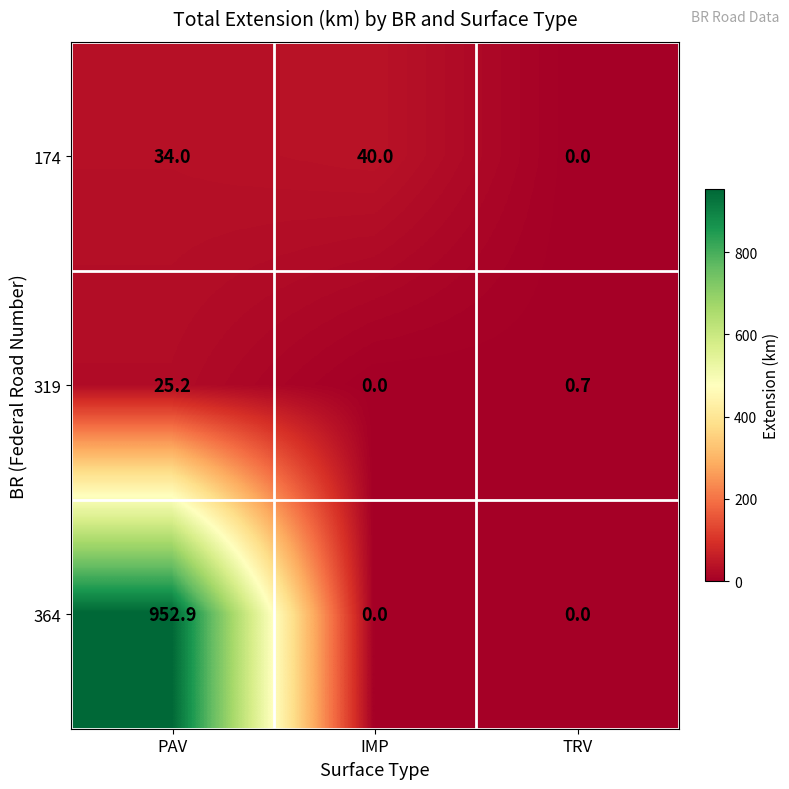

True or false: 174 has a value of 40.0 at IMP.

True